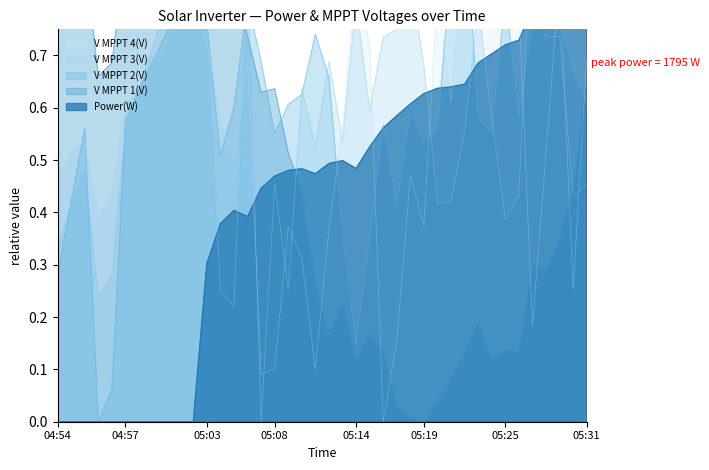

Which series changed the most between 05:16 and 05:31?

V MPPT 4(V)